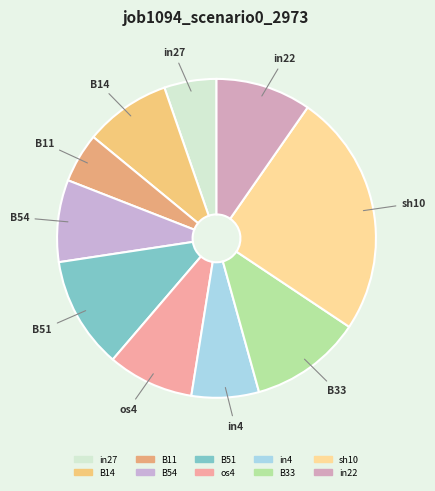

The B14 slice represents 9% of the pie. True or false?

True